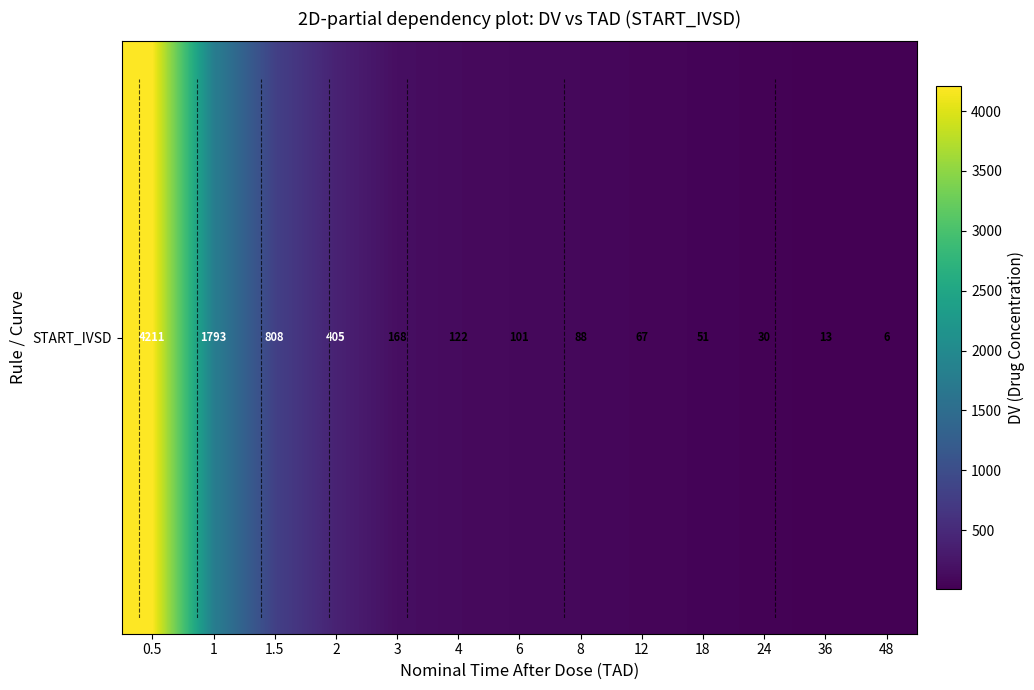

What is the change in value from 4 to 8?

-34